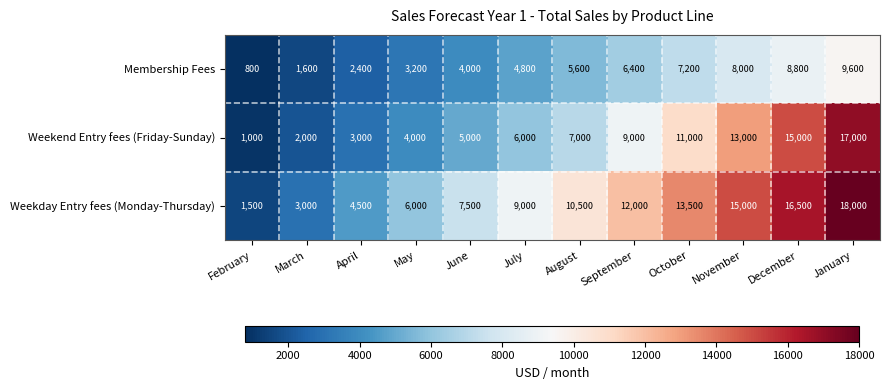

List the series in order of their overall mean, highest first.

Weekday Entry fees (Monday-Thursday), Weekend Entry fees (Friday-Sunday), Membership Fees